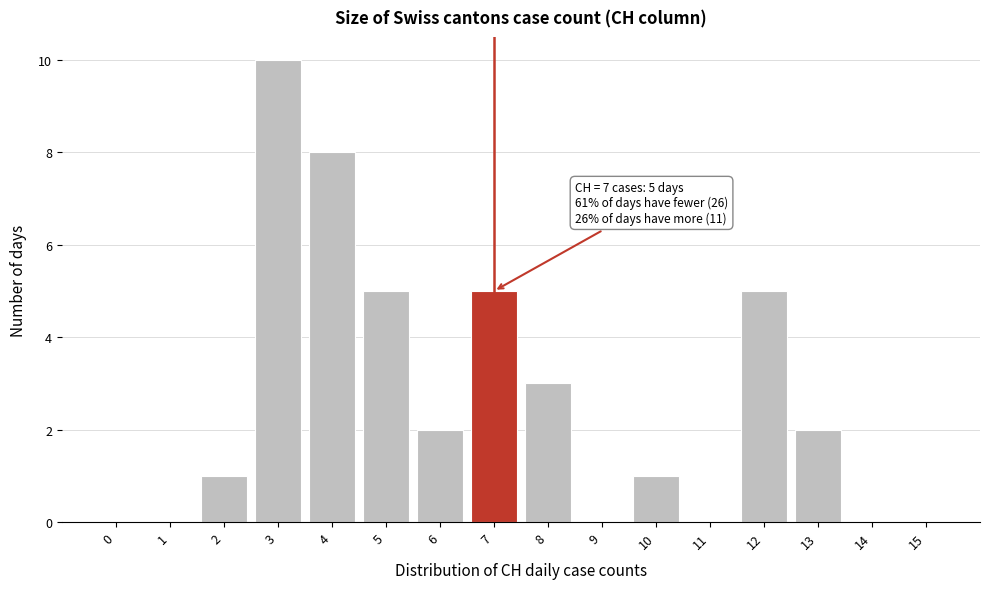

Reading right to left, what are all the values shown in this chart?

15=0	14=0	13=2	12=5	11=0	10=1	9=0	8=3	7=5	6=2	5=5	4=8	3=10	2=1	1=0	0=0